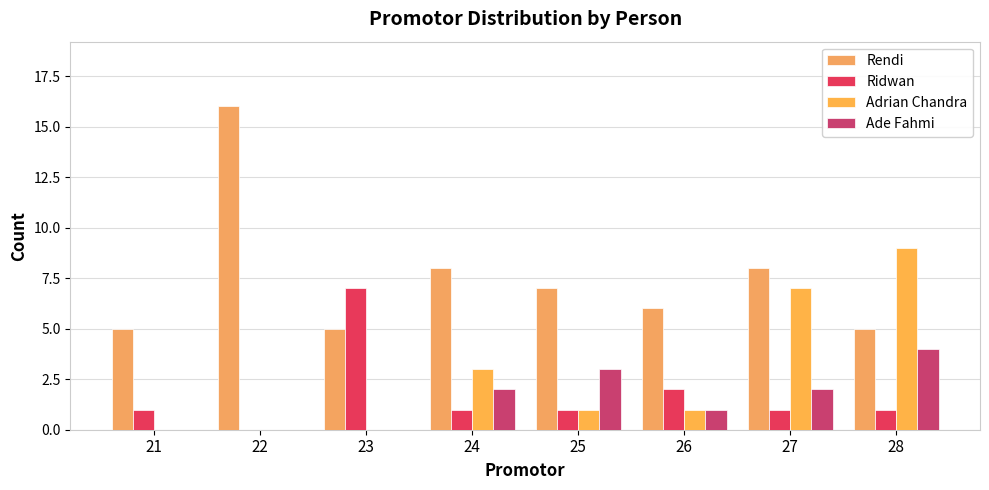

What is the spread (max minus min) of values at 25?

6